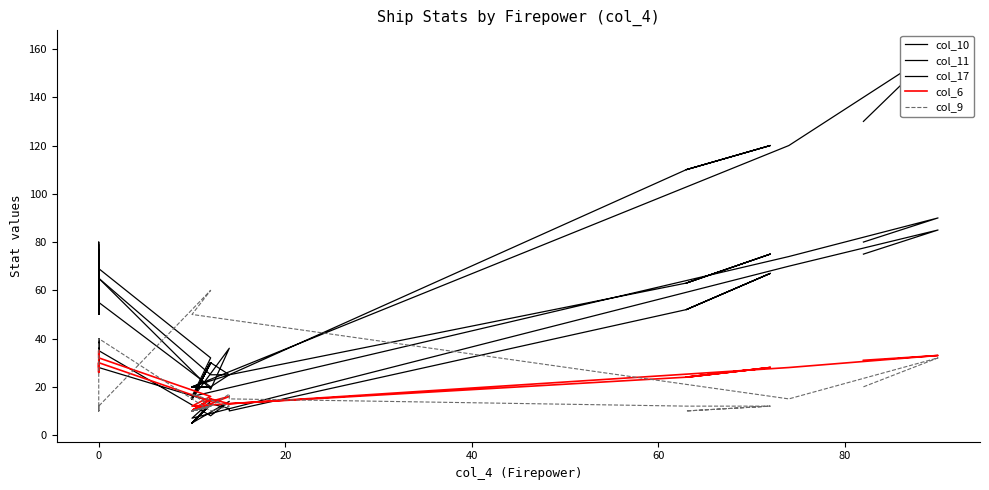

How many values in the col_9 series are below 12?

10